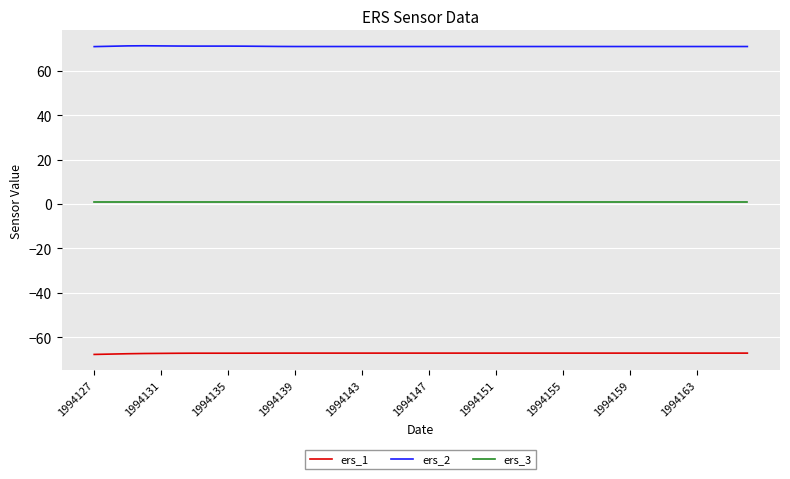

What is the highest value of the ers_2 series?

71.3